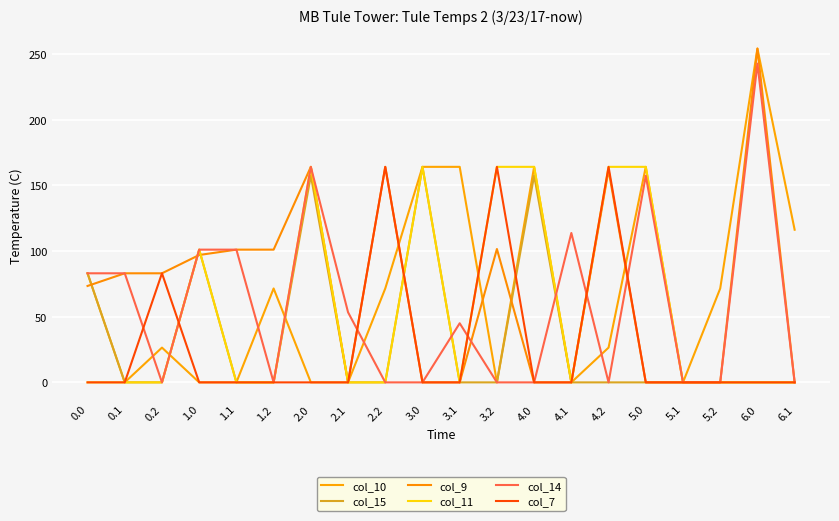

What is the sum of all col_14 values?

1143.8